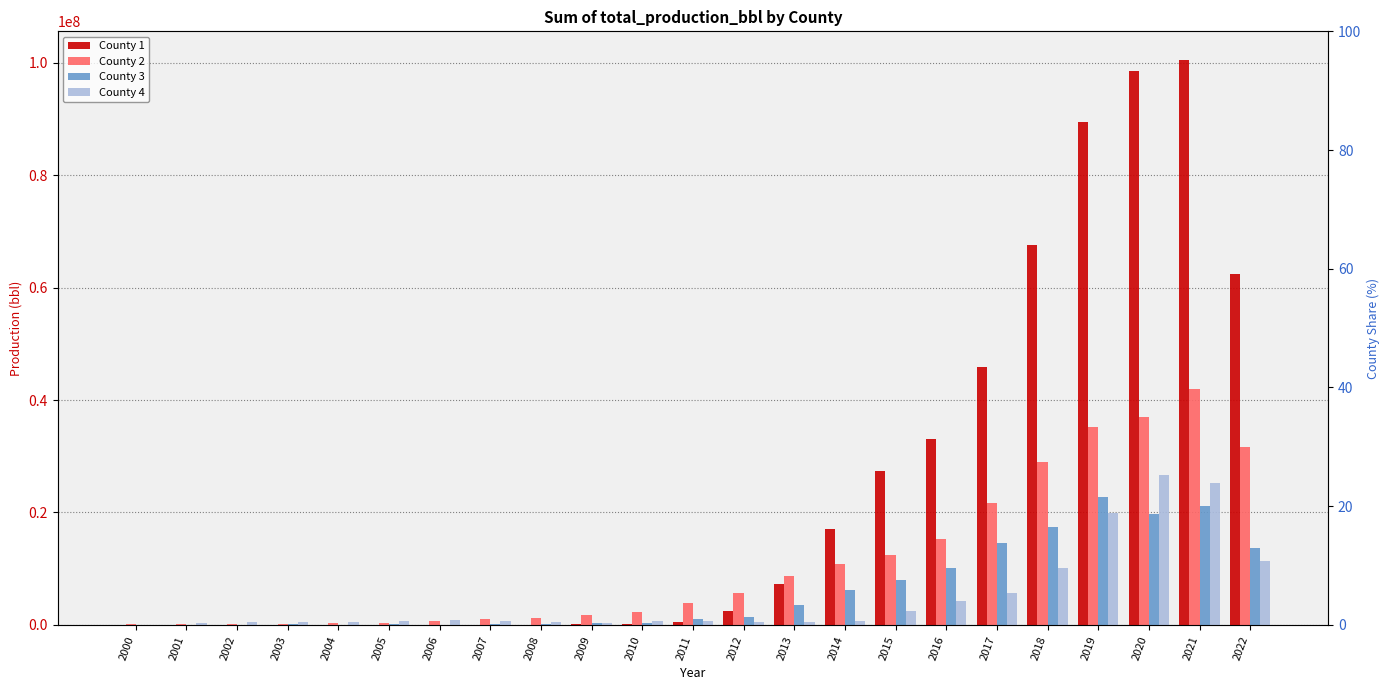

What is the difference between the highest and lowest values at 2019?

69439768.7